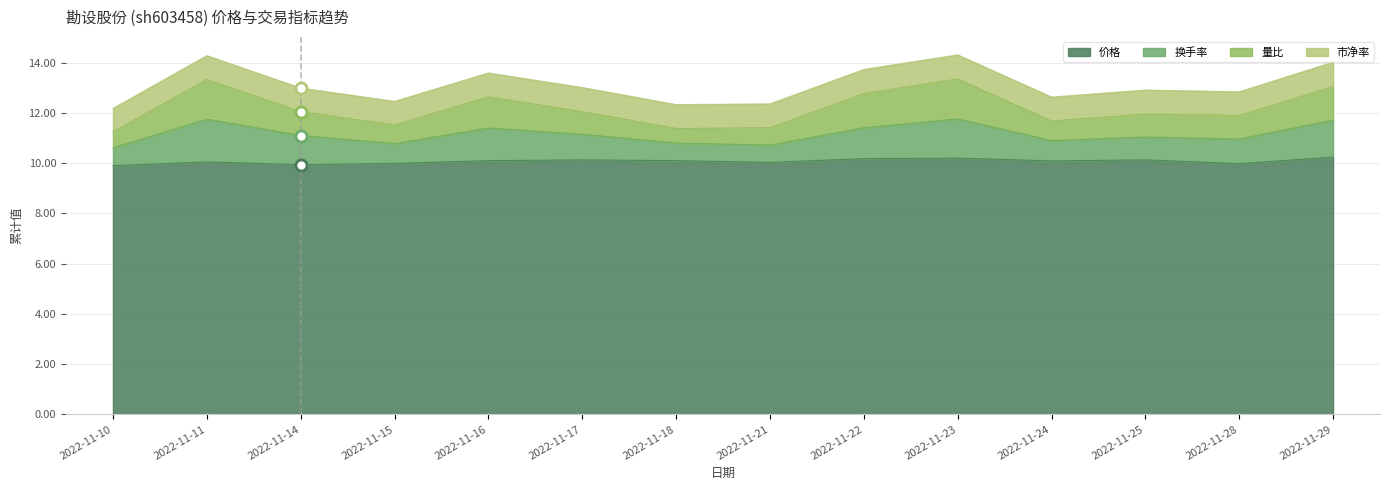

Which series has the widest spread of values?

量比